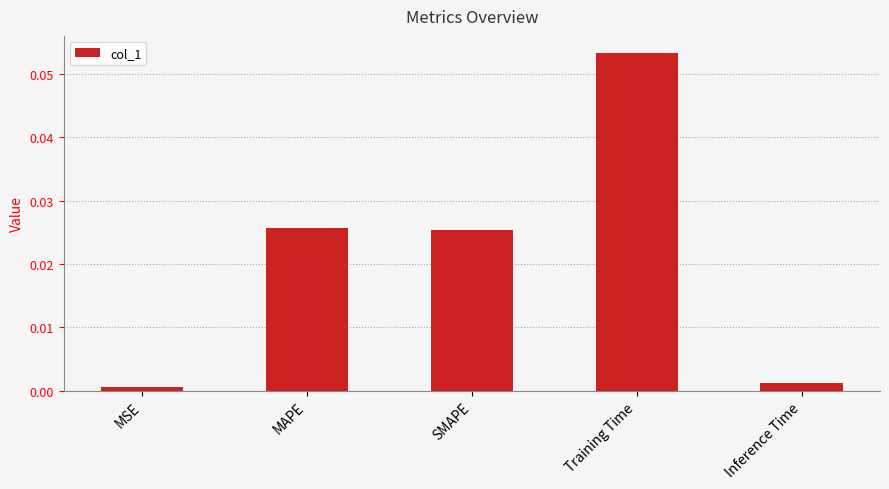

How many bars are there in total?

5